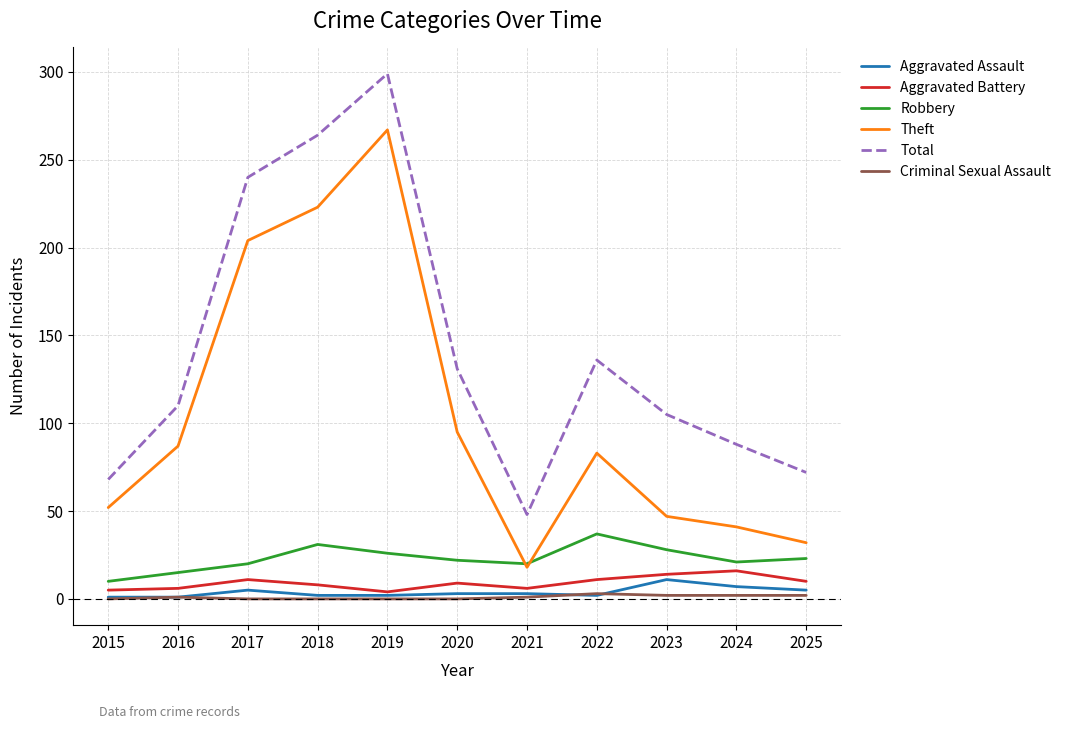

Does the chart have visible grid lines?

Yes